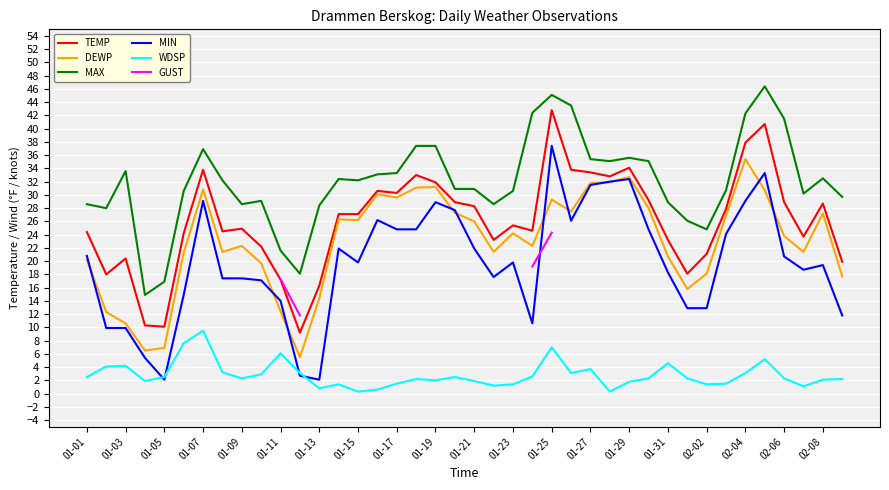

The value of DEWP at 01-17 is 29.6. True or false?

True